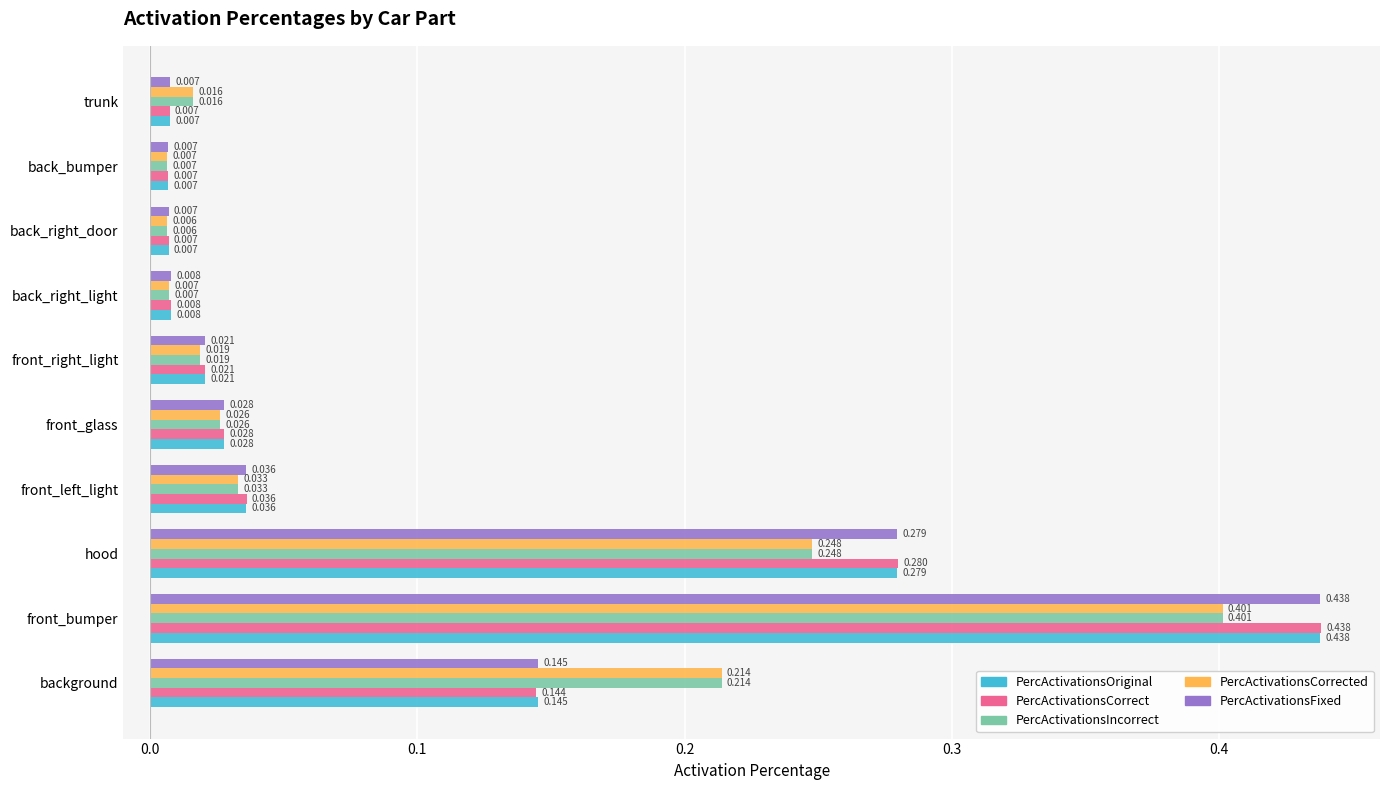

Is the value of PercActivationsFixed at front_glass greater than the value of PercActivationsCorrect at trunk?

Yes